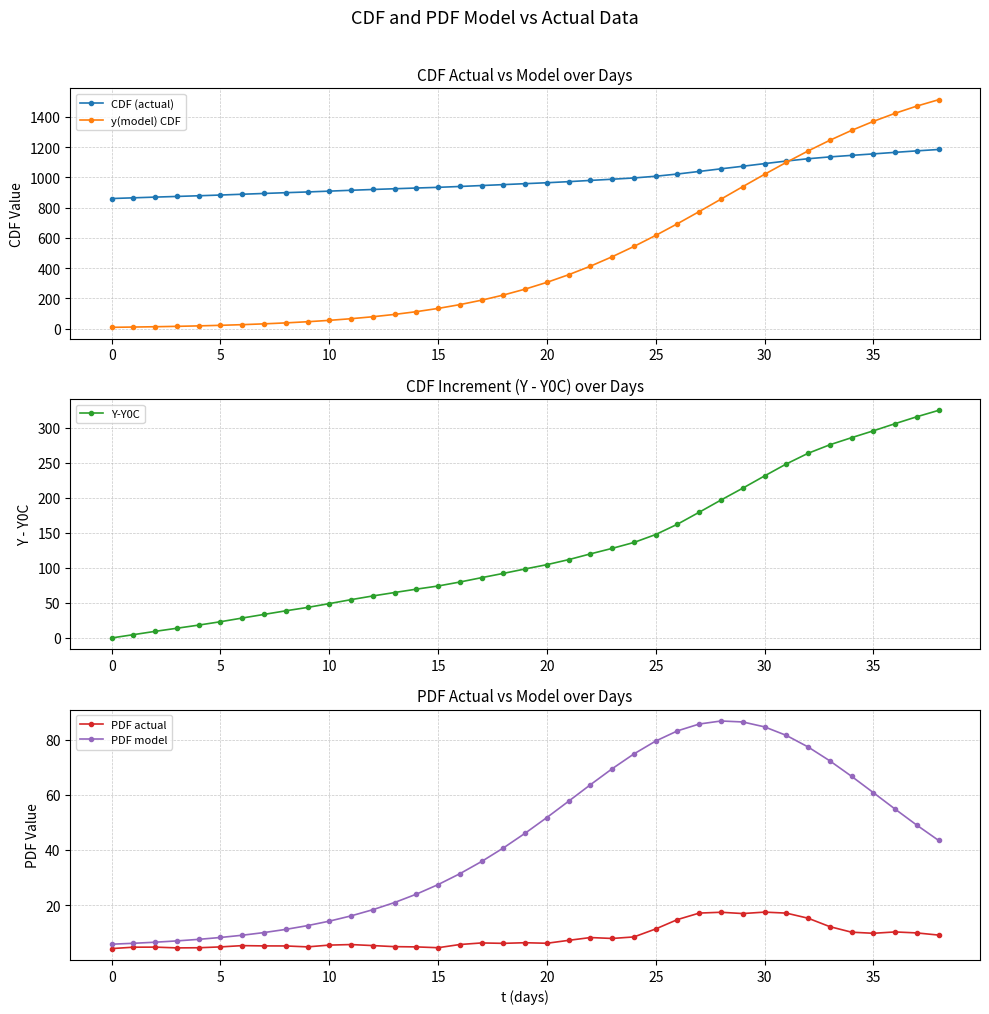

What is the label of the 30th point from the left?

29